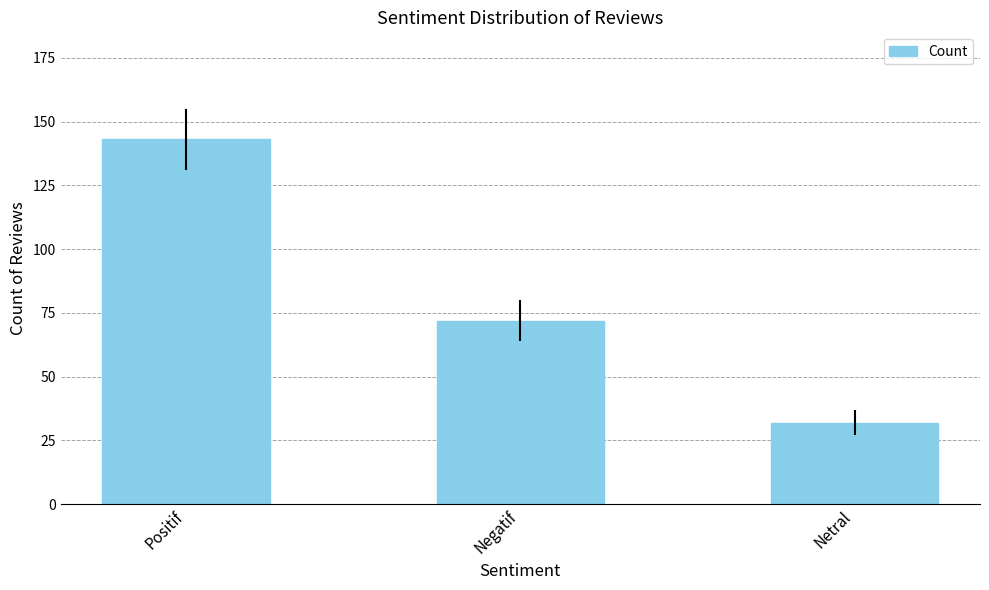

What is the average value?

82